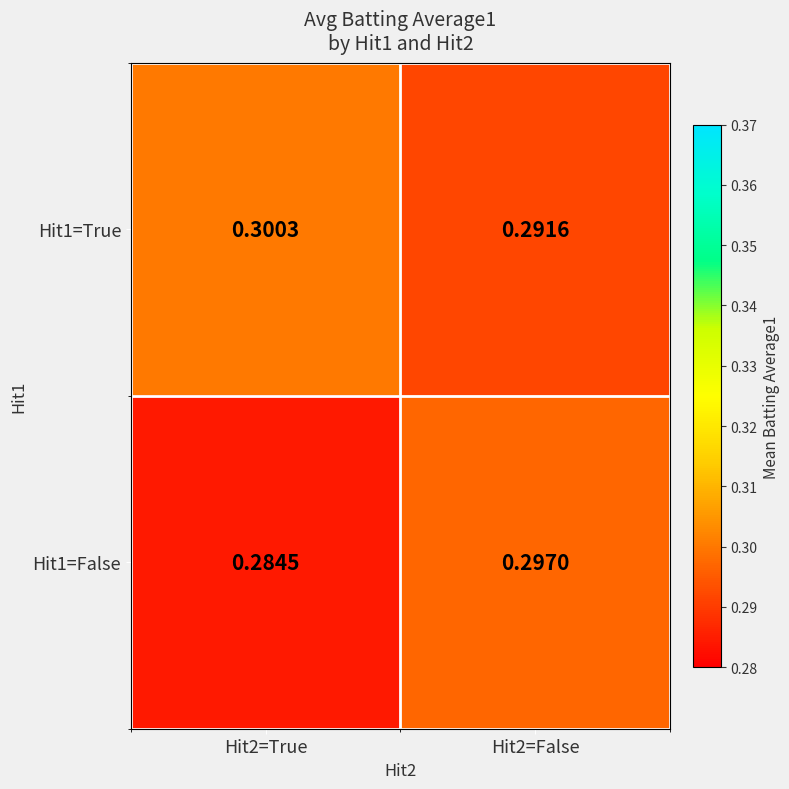

Is the value of Hit1=False at Hit2=False greater than the value of Hit1=True at Hit2=True?

No